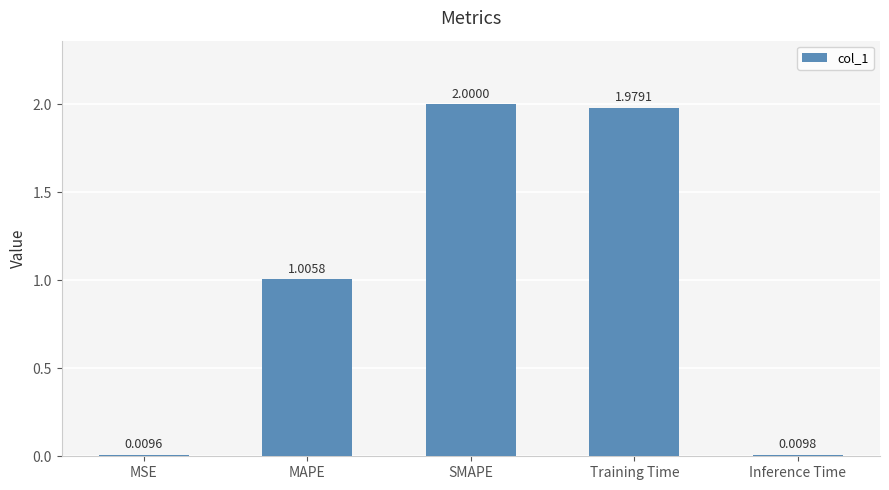

What is the value of the 3rd bar from the left?

2.0